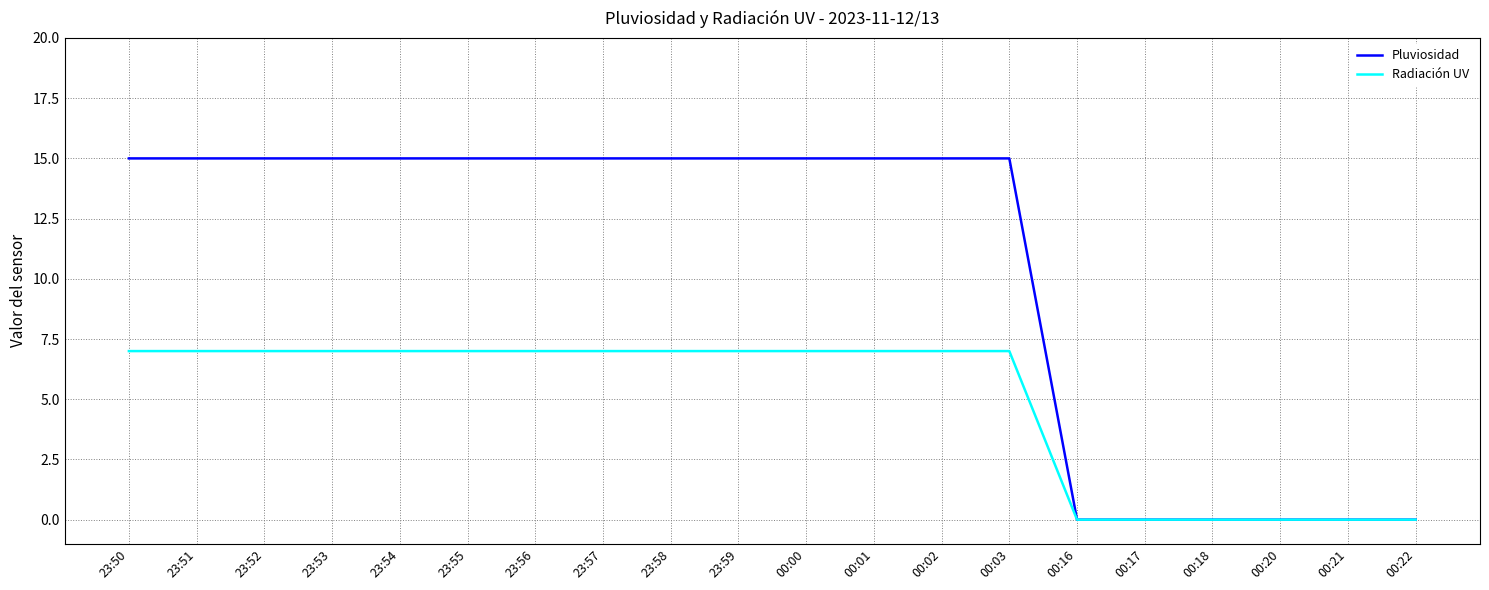

What is the total value across all series at 23:53?

22